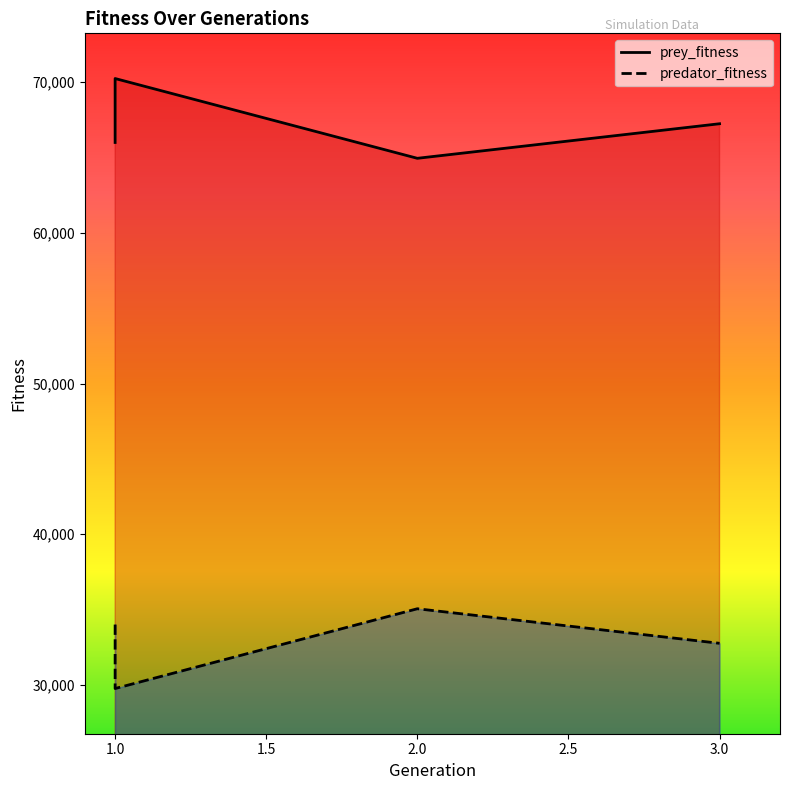

What is the difference between the highest and lowest values at 1?

32000